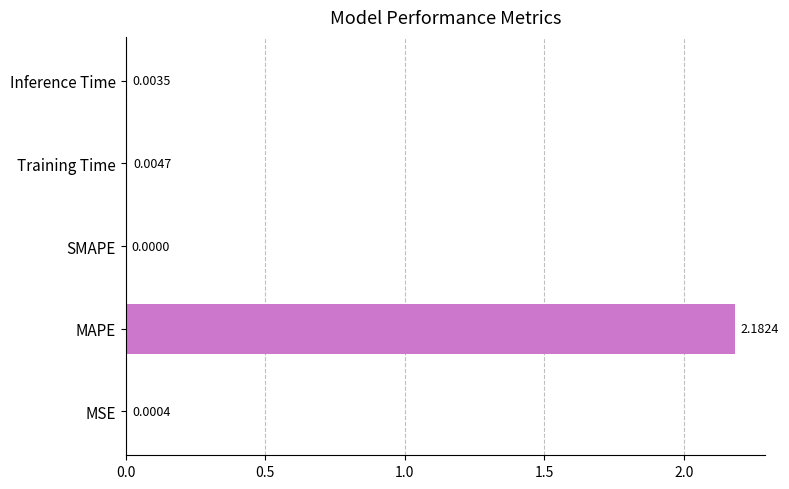

What is the change in value from MAPE to Inference Time?

-2.2